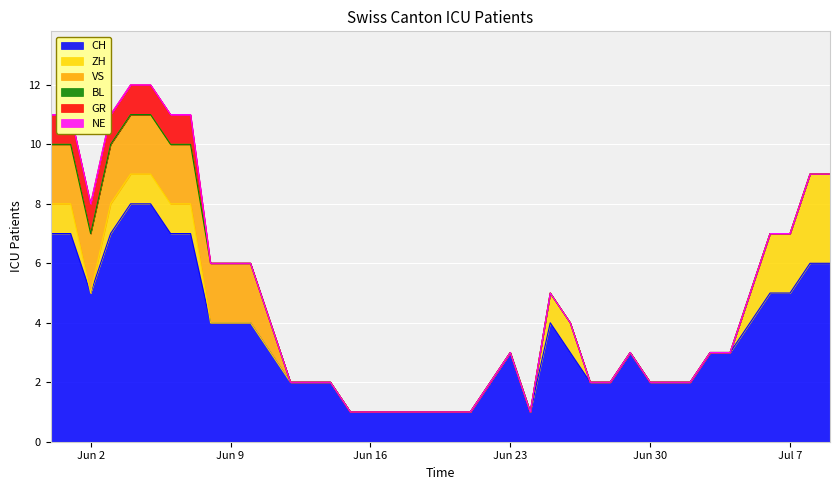

Which series changed the most between 2020-07-02 and 2020-07-08?

CH